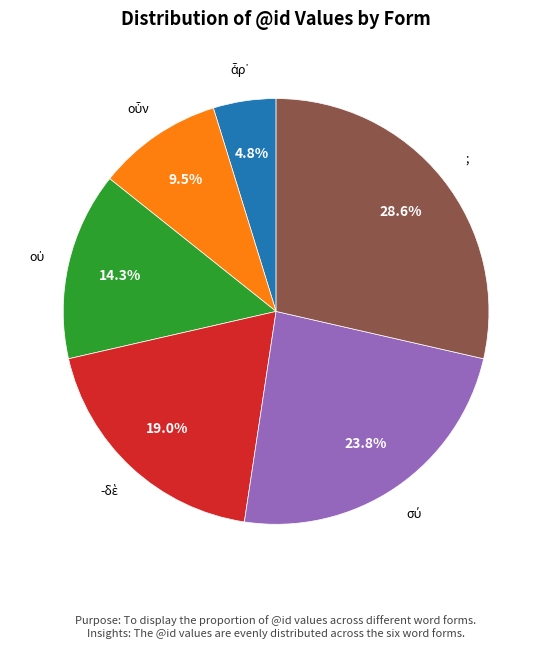

Is there a majority slice in this chart?

No